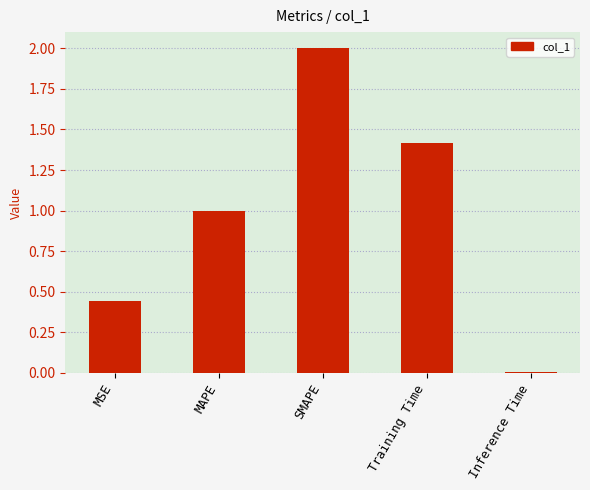

Which has a higher value, SMAPE or Training Time?

SMAPE